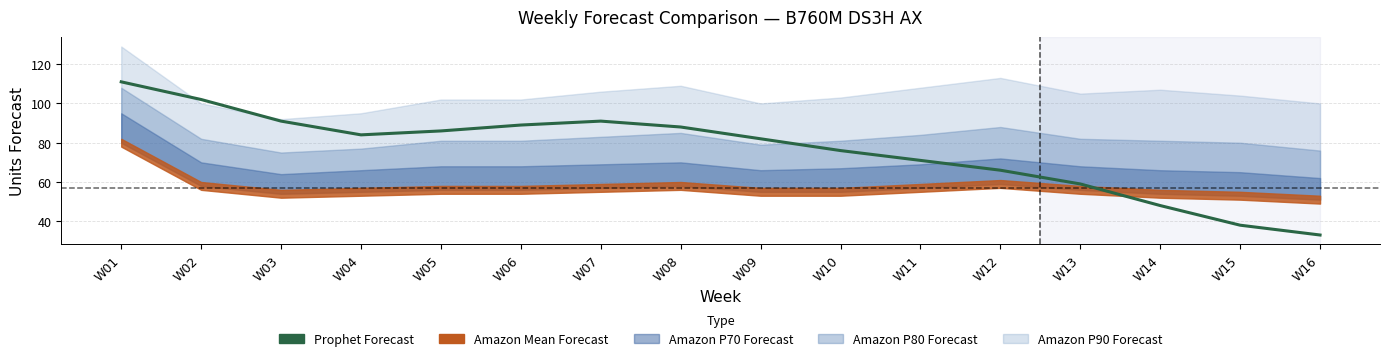

Reading right to left, list all the values displayed in this chart.

33	38	48	59	66	71	76	82	88	91	89	86	84	91	102	111